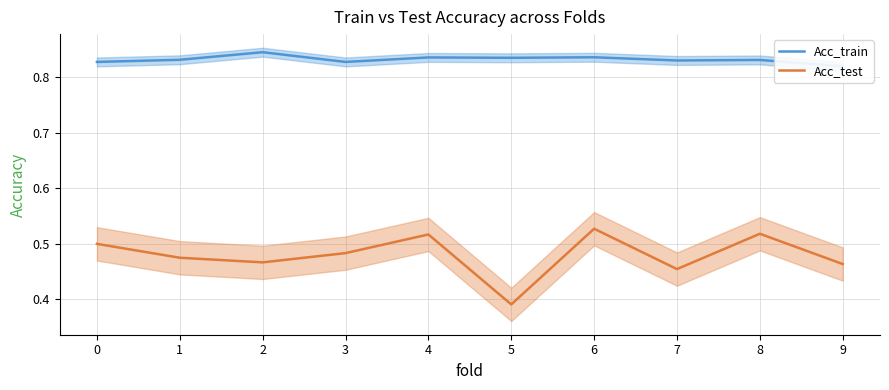

Which series has the largest total across all categories?

Acc_train